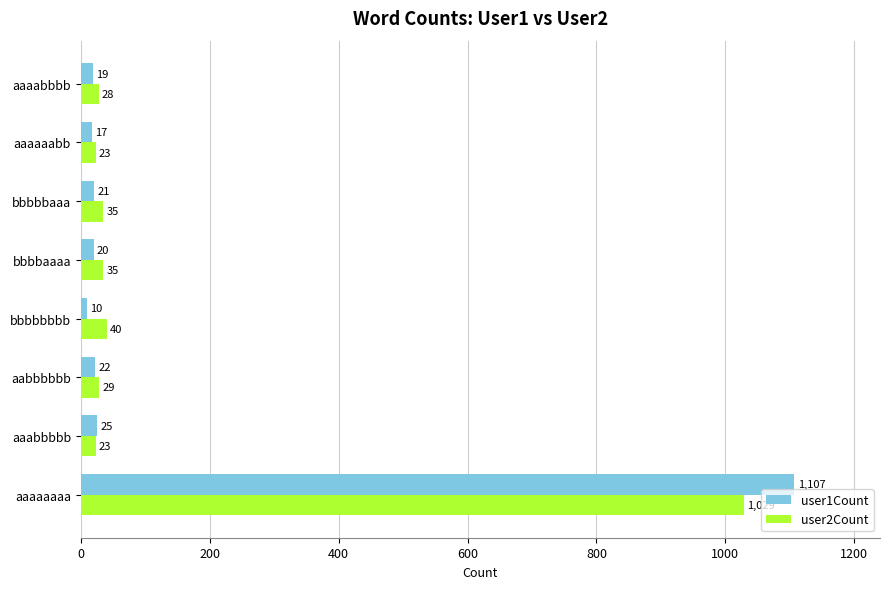

Rank the series by their maximum value, from lowest to highest.

user2Count, user1Count